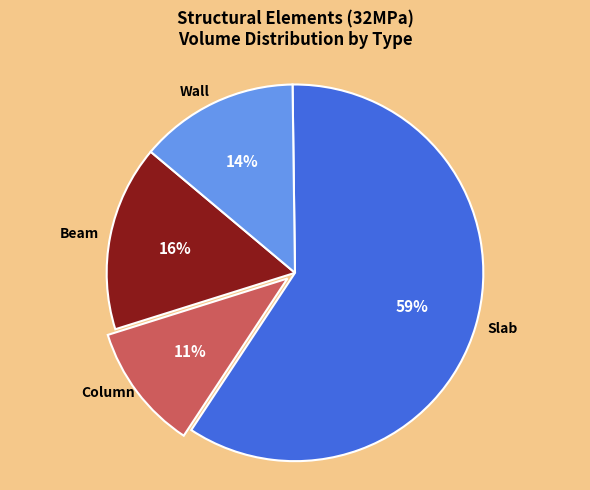

Is there a majority slice in this chart?

Yes